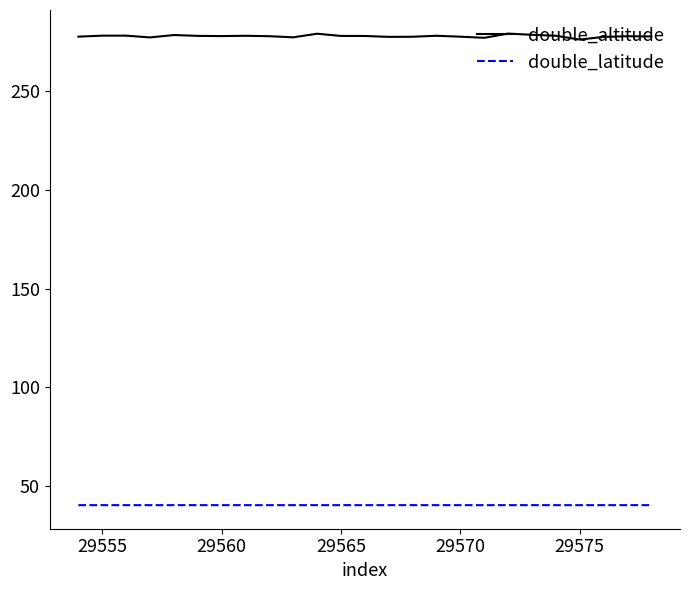

True or false: double_latitude and double_altitude intersect in this chart.

False